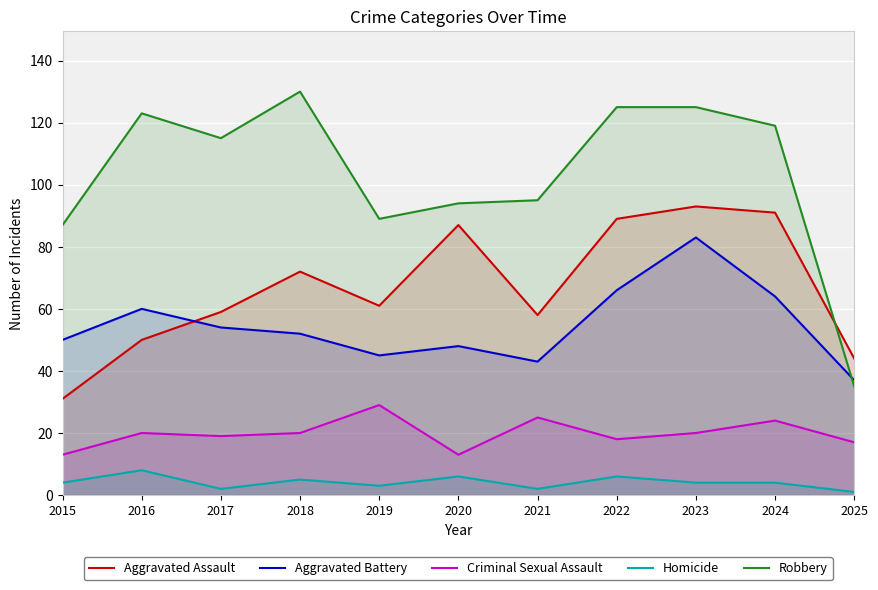

Reading left to right, what are all the values shown in this chart?

Aggravated Assault: 31	50	59	72	61	87	58	89	93	91	44
Aggravated Battery: 50	60	54	52	45	48	43	66	83	64	37
Criminal Sexual Assault: 13	20	19	20	29	13	25	18	20	24	17
Homicide: 4	8	2	5	3	6	2	6	4	4	1
Robbery: 87	123	115	130	89	94	95	125	125	119	35